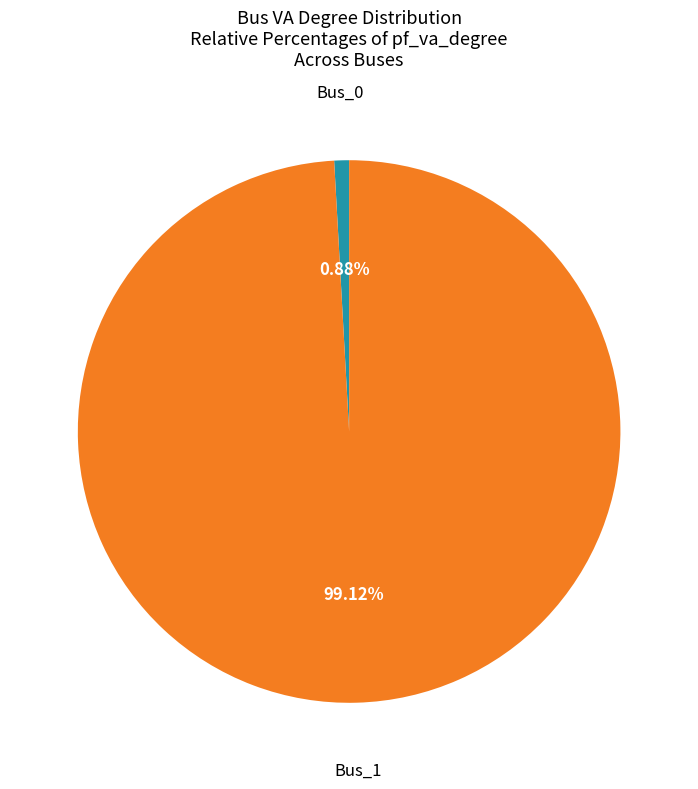

Which category accounts for the majority?

Bus_1